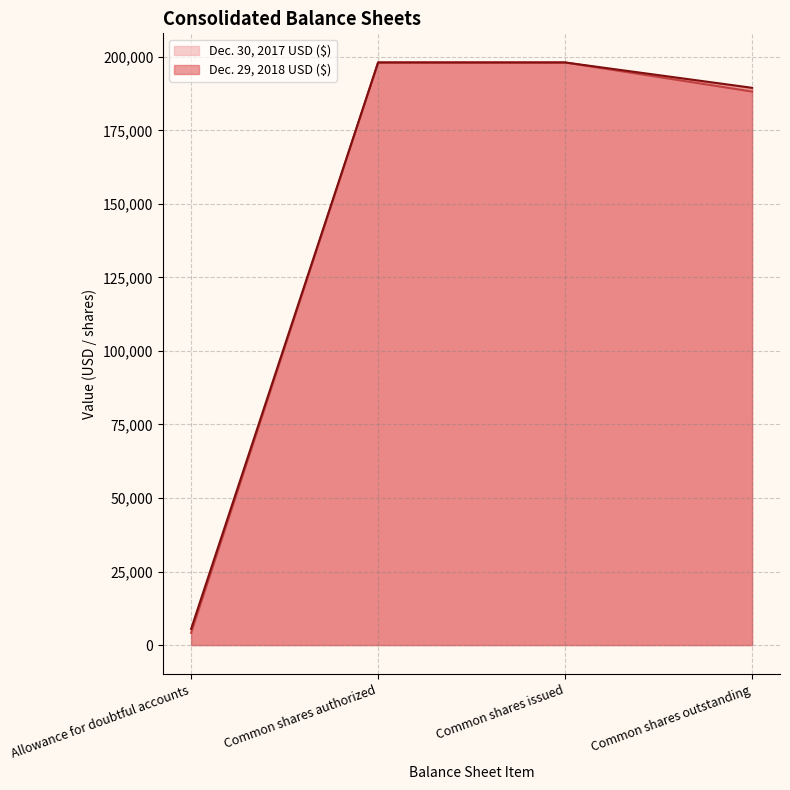

What is the sum of the Dec. 30, 2017 USD ($) values at Common shares authorized and Common shares outstanding?

386266